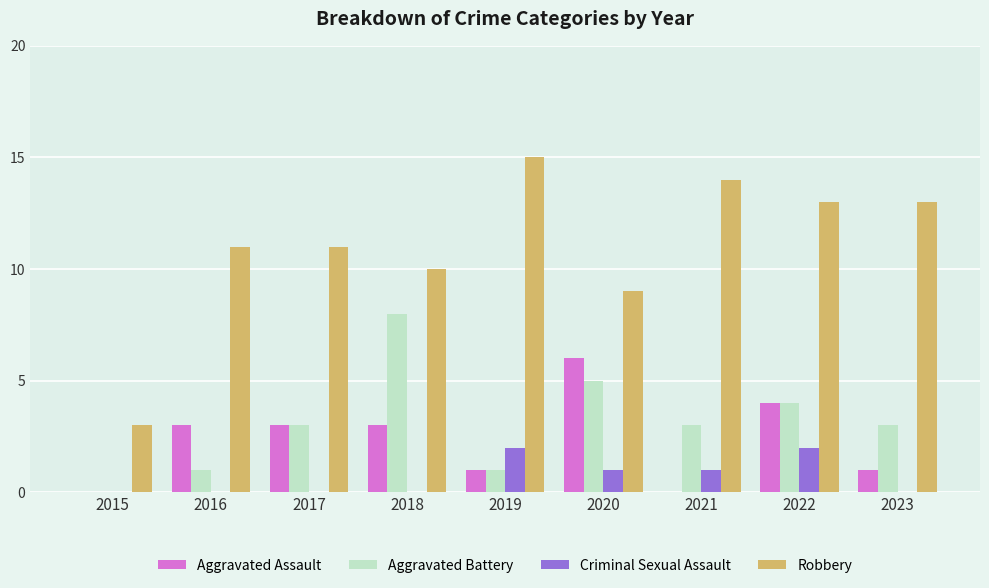

At which label is Robbery closest to 9?

2020